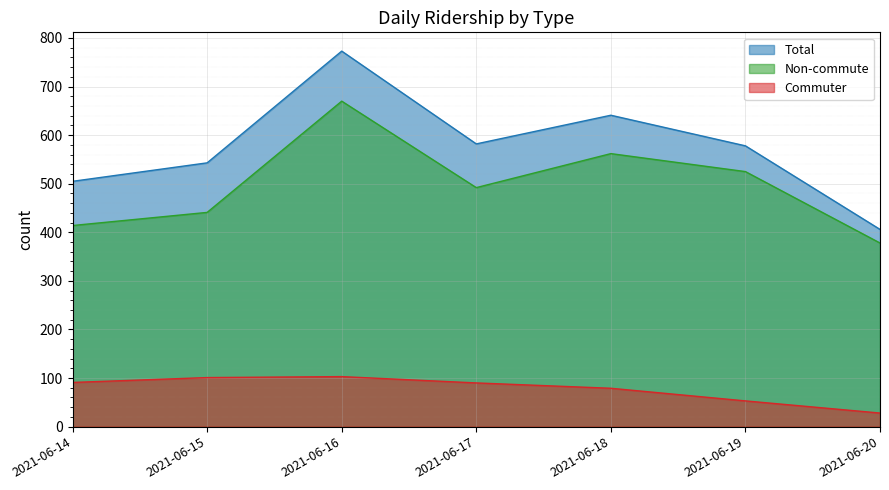

Between 2021-06-14 and 2021-06-16, which is larger?

2021-06-16